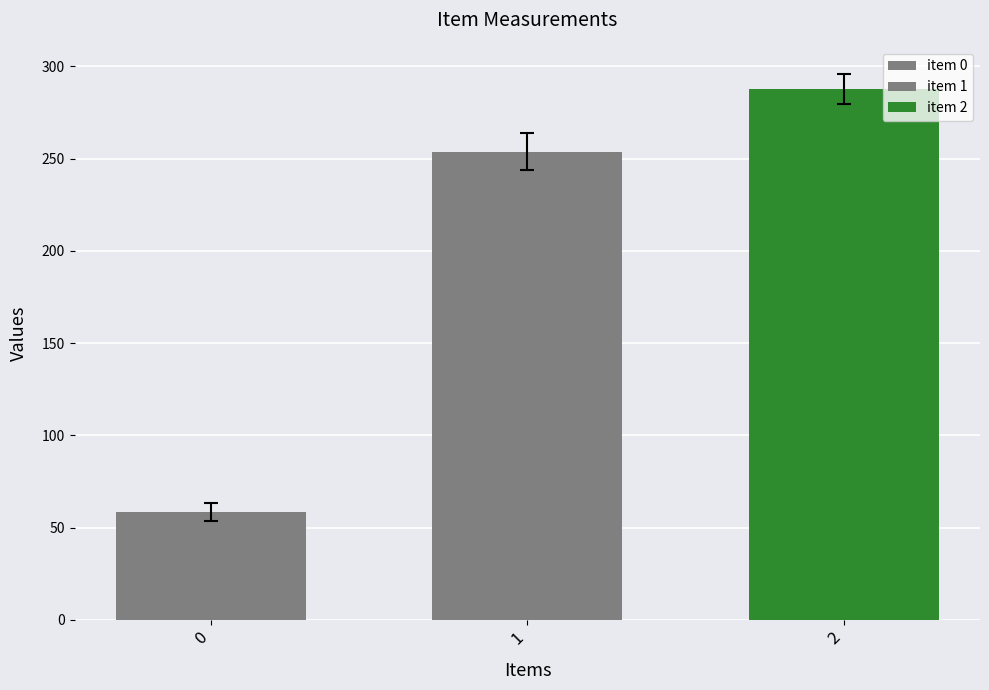

How many data points does each series have?

1